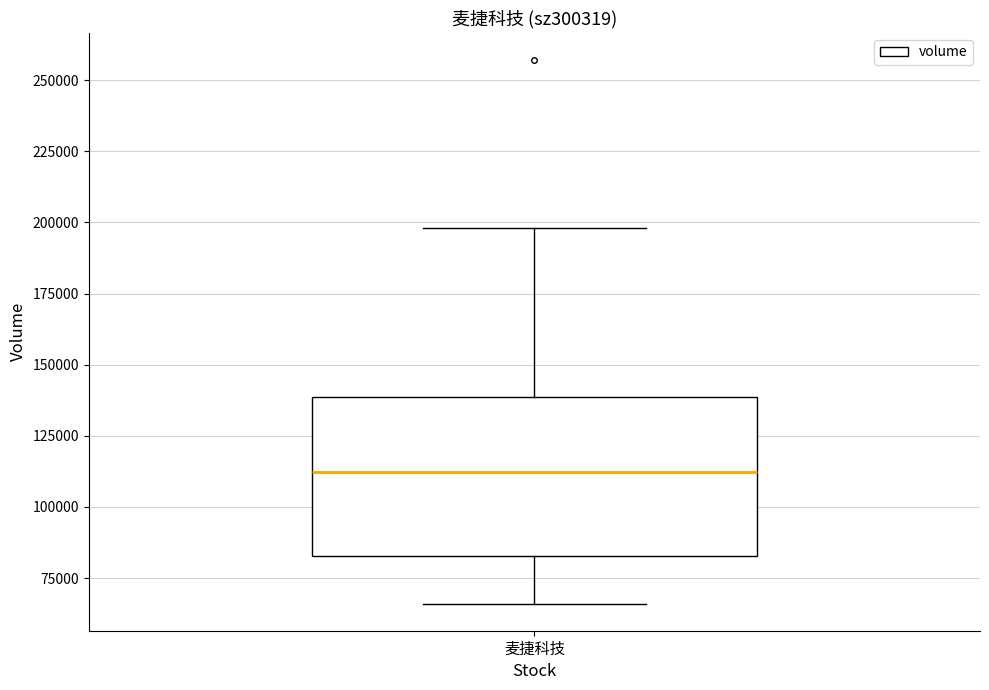

Where does the lower whisker of the box for 麦捷科技 end on the y-axis? The values are not printed on the chart, so give them approximately, as read against the axis.

65000